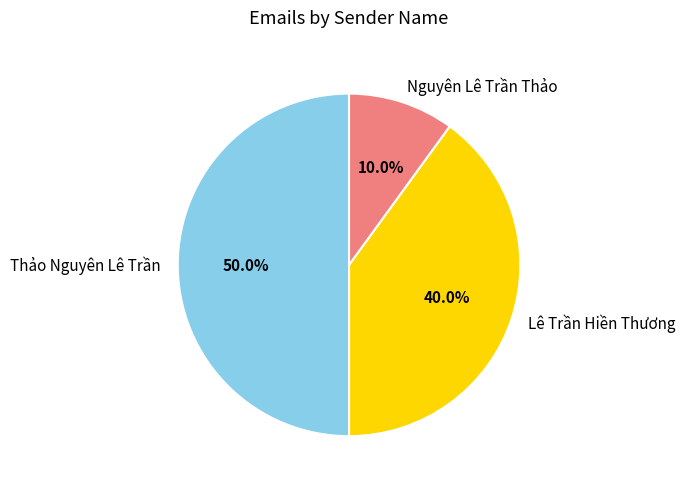

To the nearest percent, what portion does Nguyên Lê Trần Thảo represent?

10%